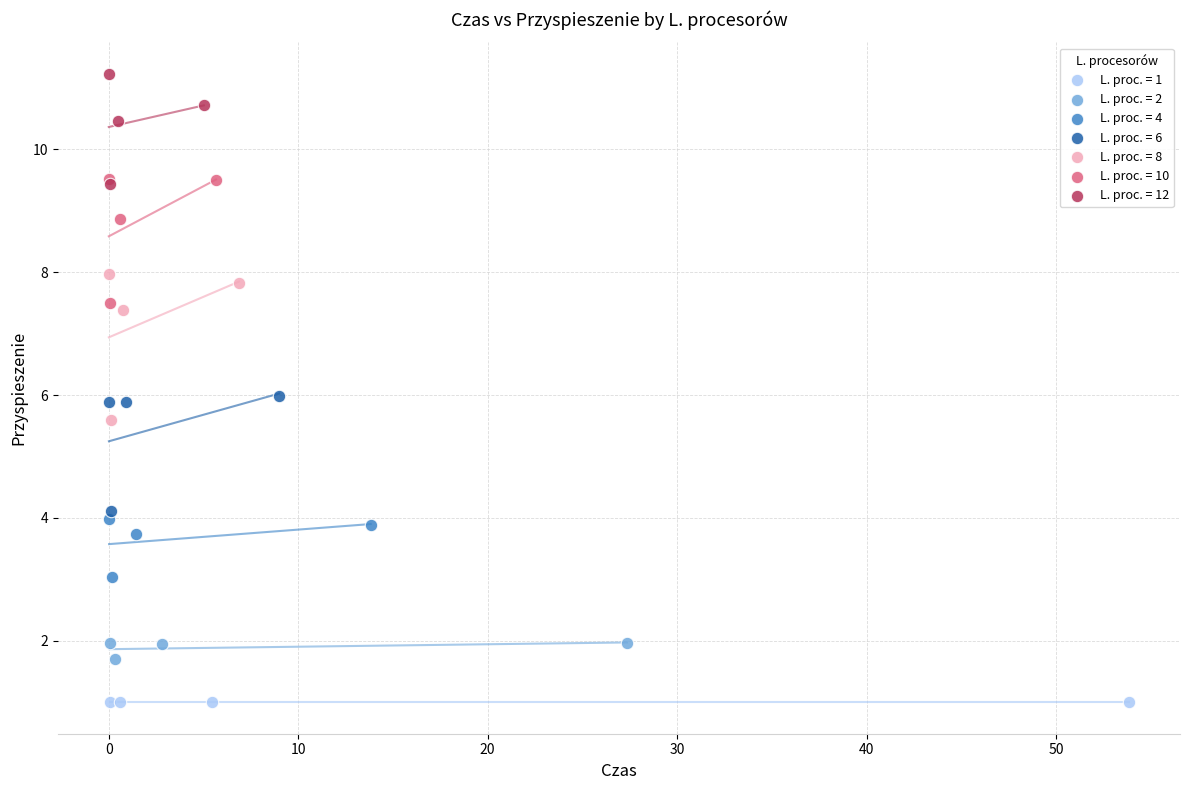

What are all the series names shown in the legend?

L. proc. = 1, L. proc. = 2, L. proc. = 4, L. proc. = 6, L. proc. = 8, L. proc. = 10, L. proc. = 12